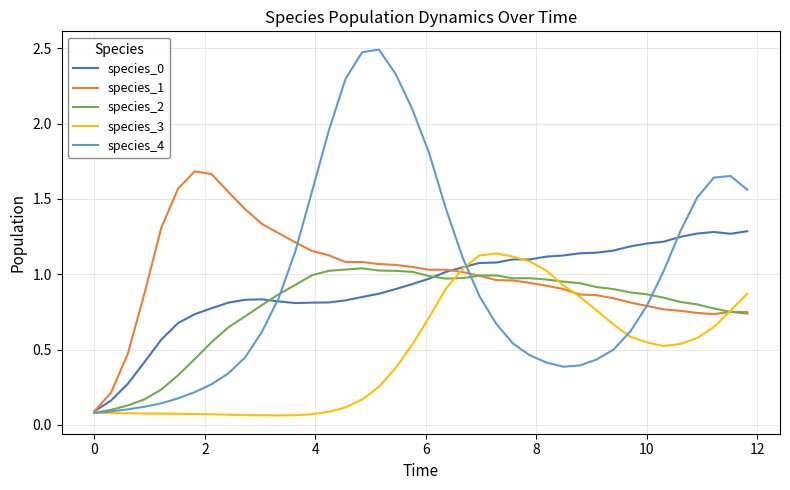

Which series has the largest range (max minus min)?

species_4